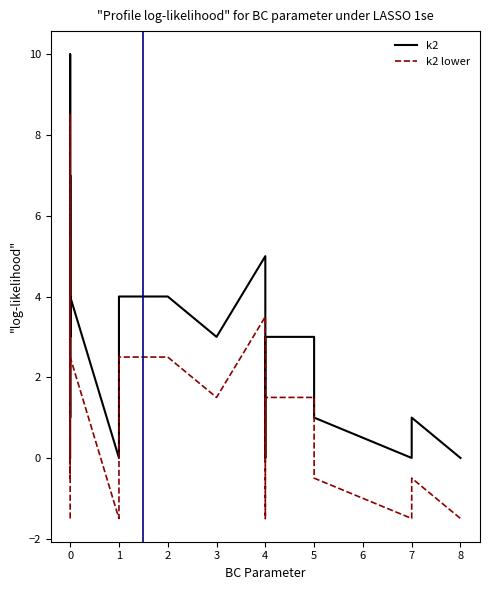

What are all the series names shown in the legend?

k2, k2 lower